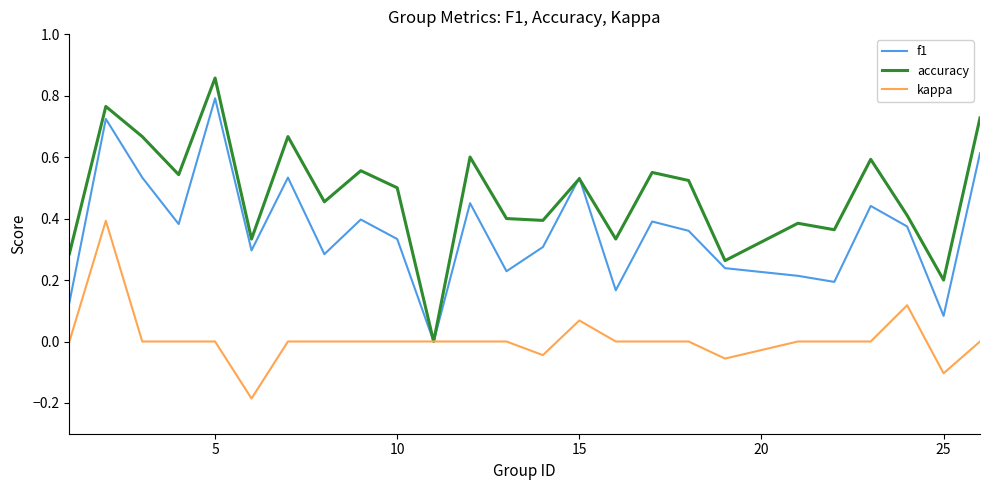

Which series has the widest spread of values?

accuracy